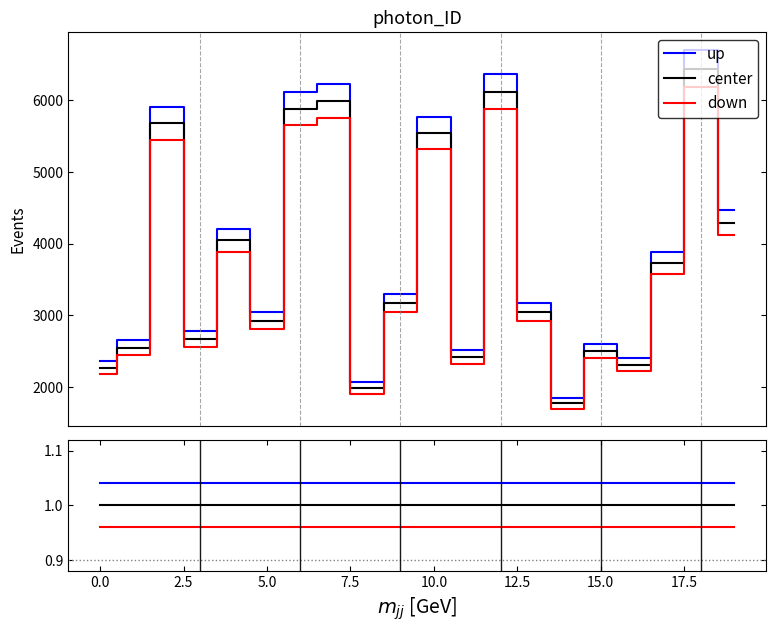

True or false: up and center intersect in this chart.

False